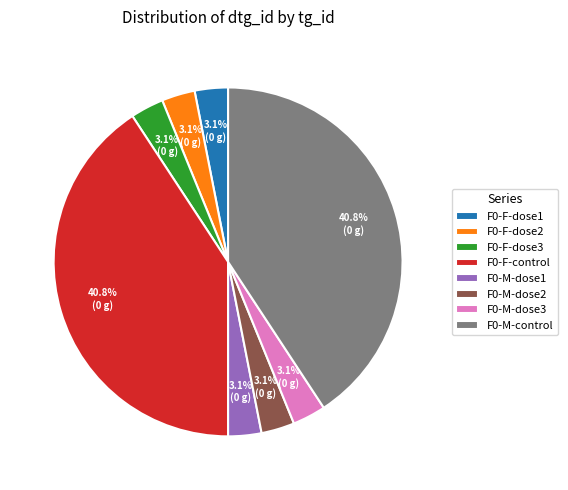

Is there any slice that represents more than half of the pie?

No